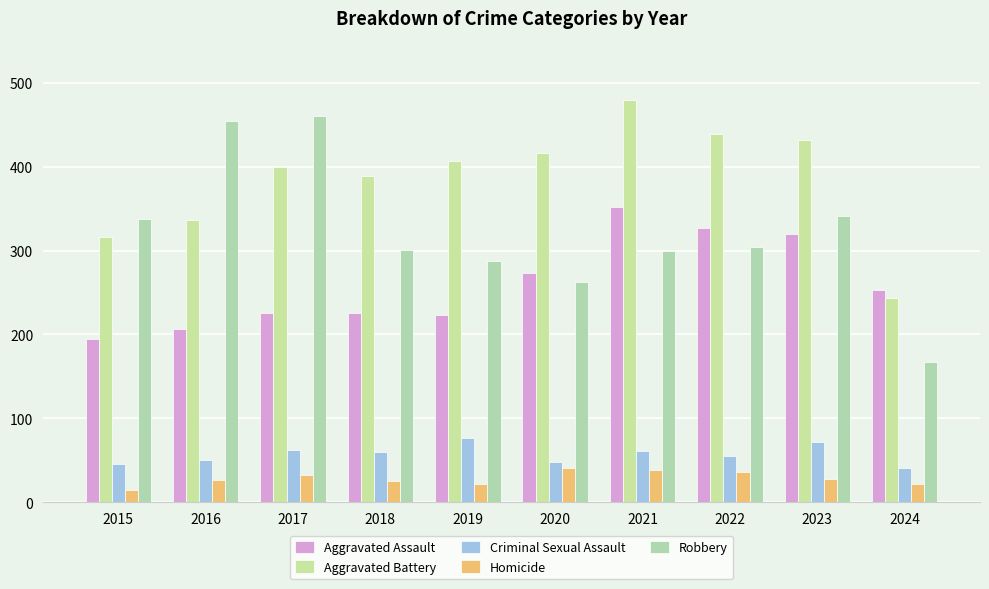

Between 2021 and 2023, which series saw the biggest shift?

Aggravated Battery